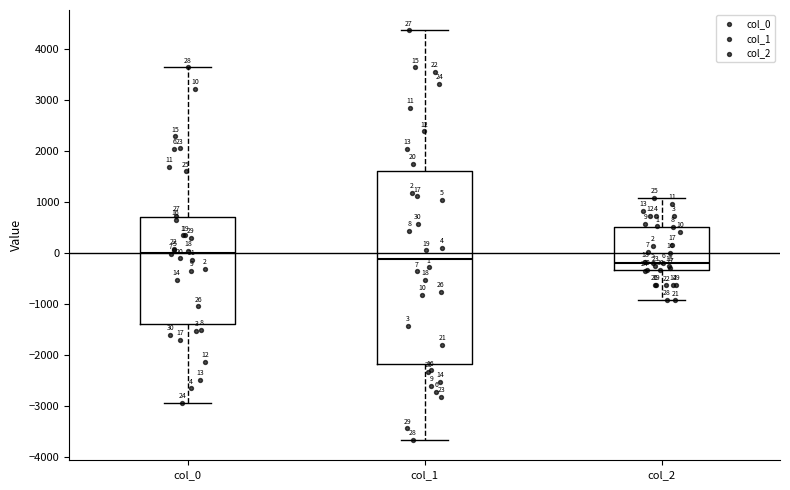

Comparing the boxes themselves (not the whiskers), which one is the tallest?

col_1